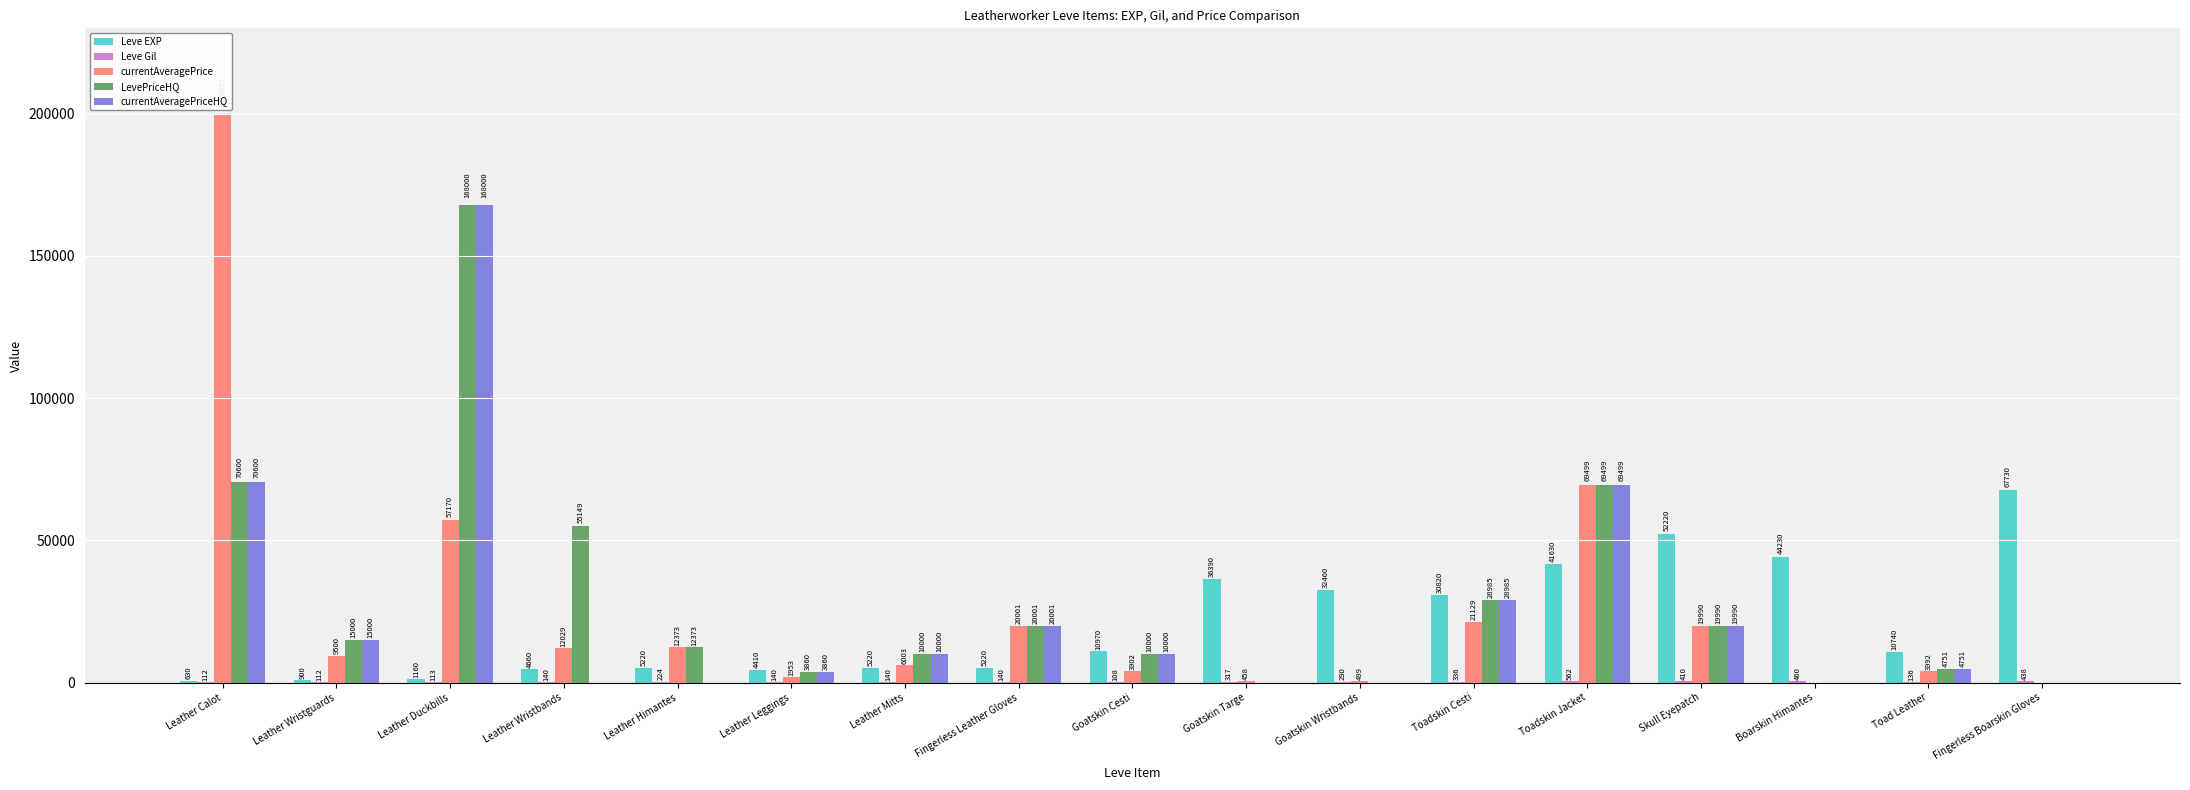

What is the sum of all LevePriceHQ values?

488208